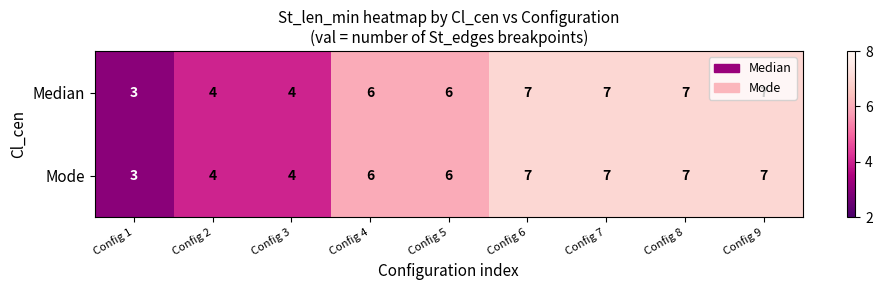

What is the minimum value for Median?

3